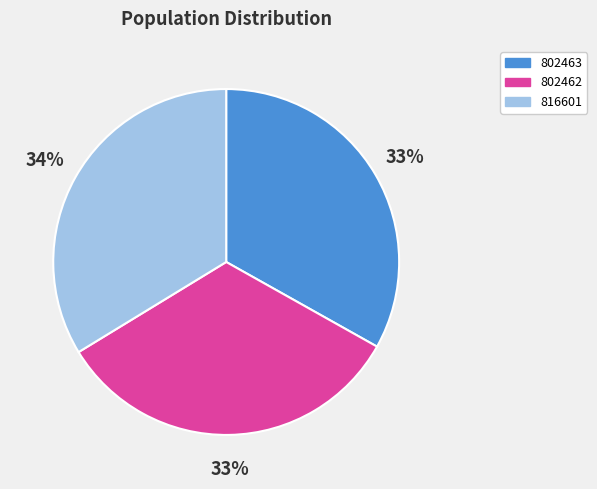

Approximately how many times larger is the value at 802463 compared to 802462?

1.0